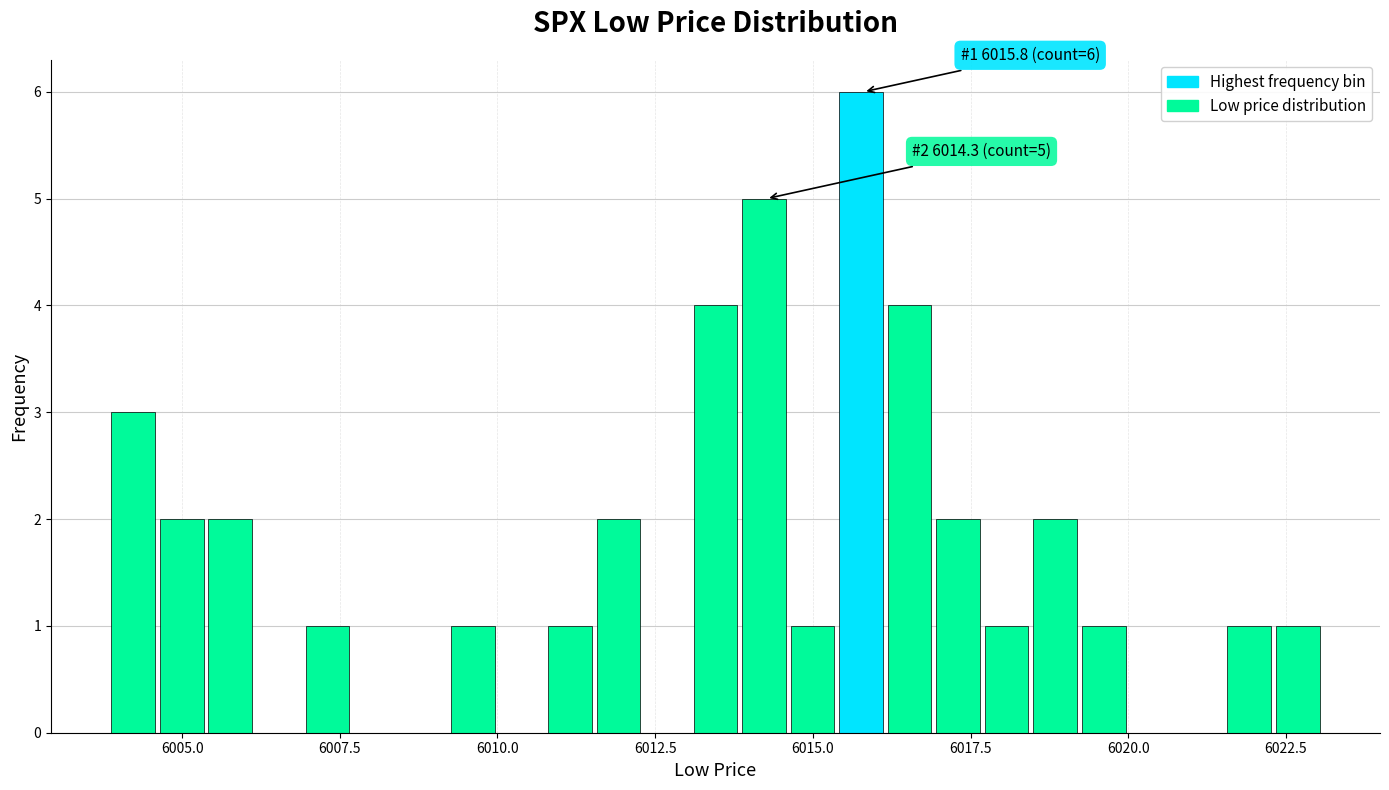

Around what value on the x-axis is the tallest bar? Give the approximate position of its centre, as read against the axis.

6016.0